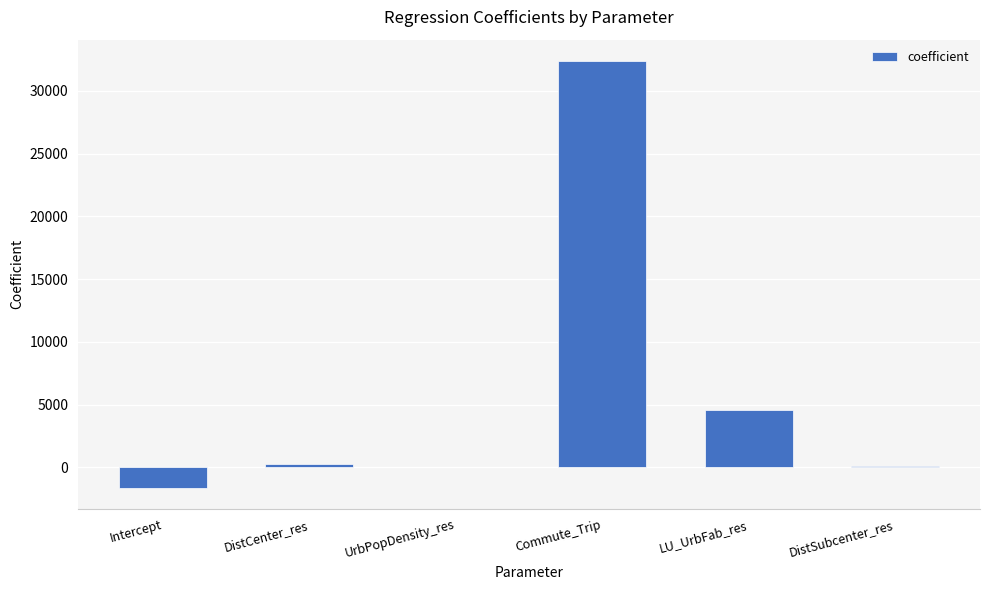

What value does the data have at Intercept?

-1607.0